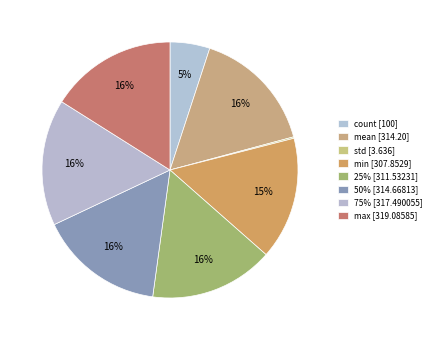

Approximately how many times larger is the value at mean compared to count?

3.1